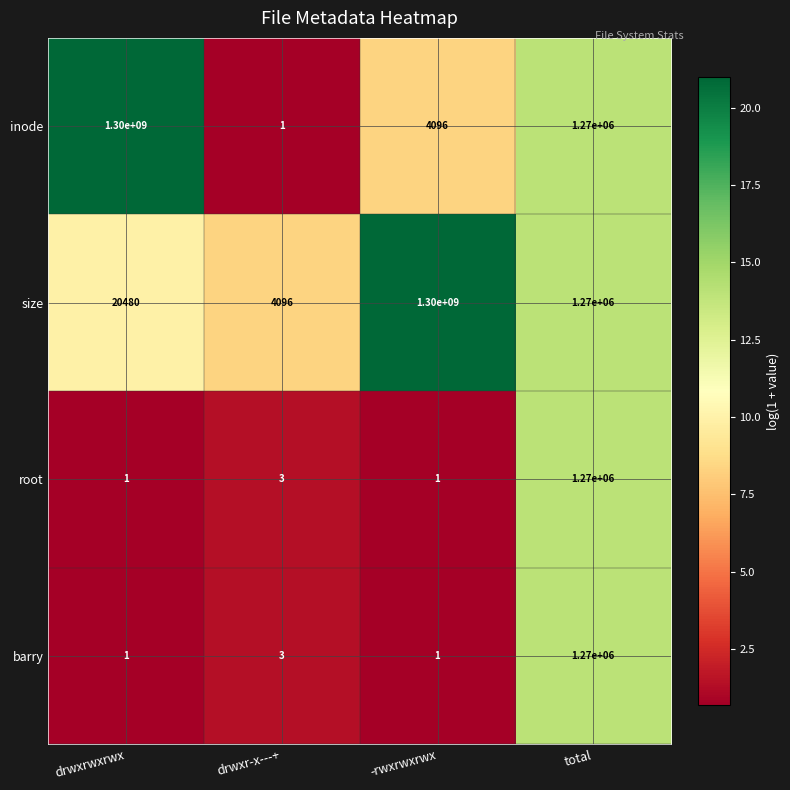

At which label is size closest to 650002048?

total